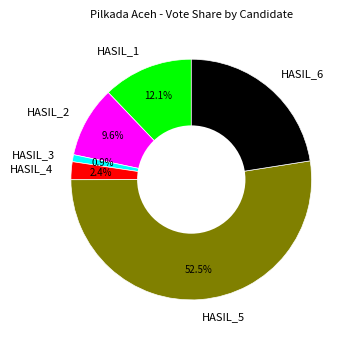

How many segments does this pie chart have?

6